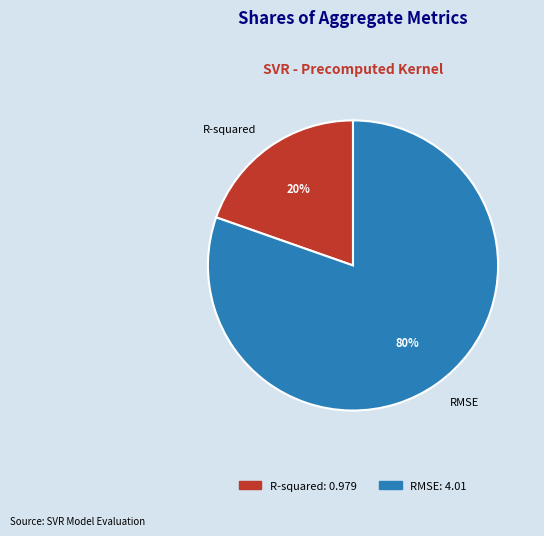

Is it true that RMSE is 80% of the pie?

True